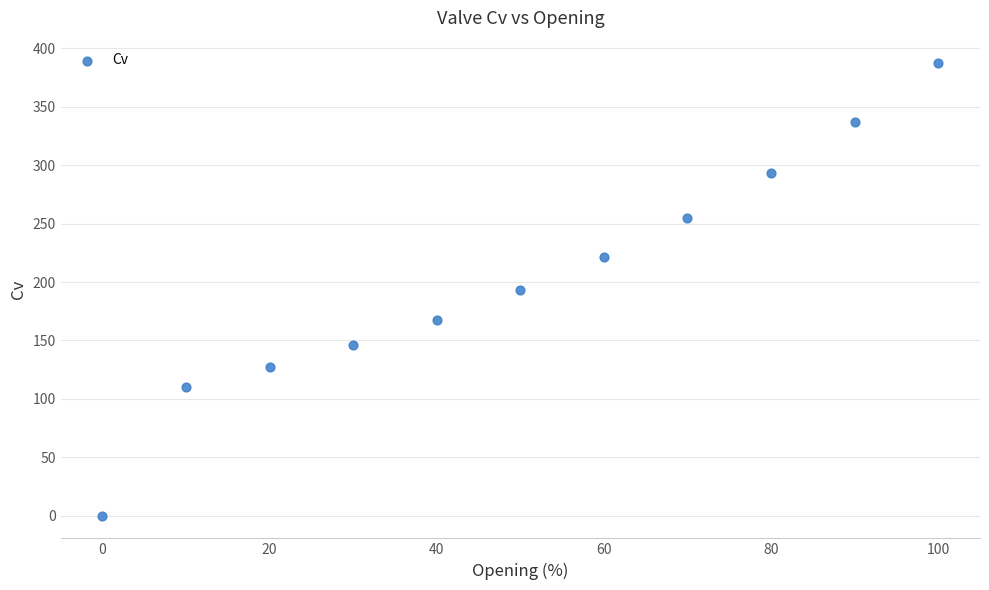

What is the range of X values (max minus min)?

100.0